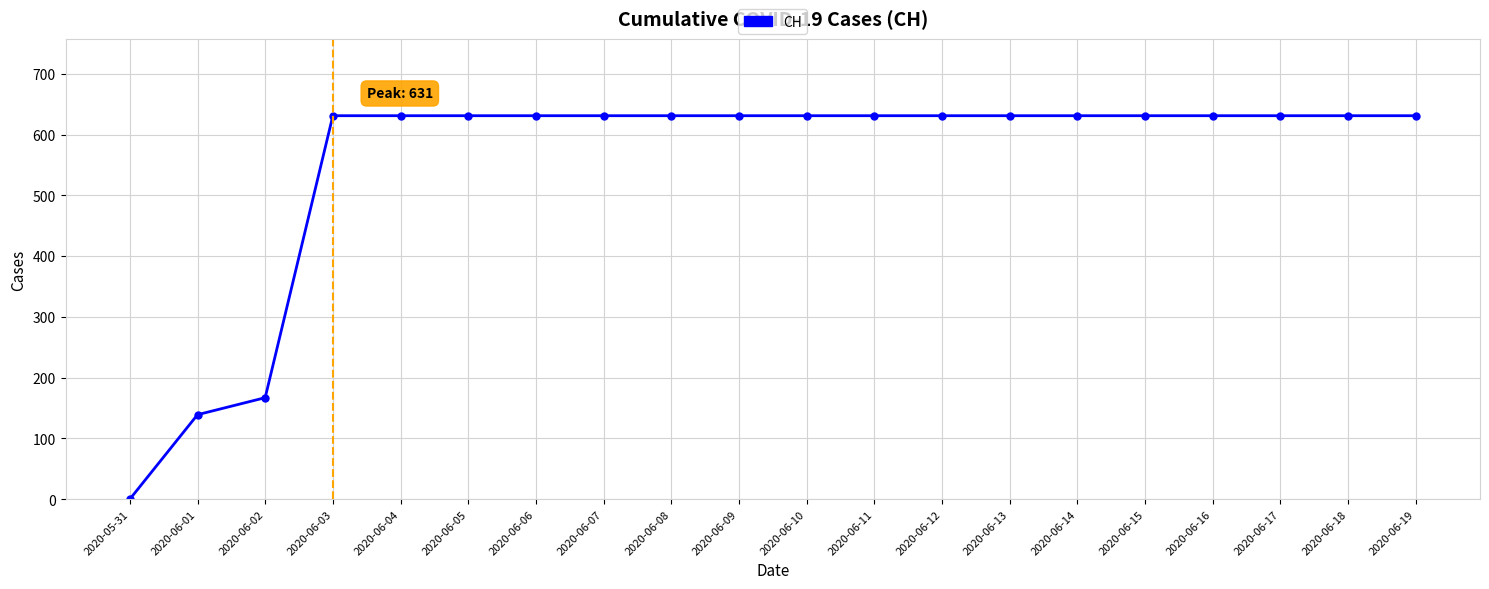

Approximately how many times larger is the value at 2020-06-06 compared to 2020-06-14?

1.0